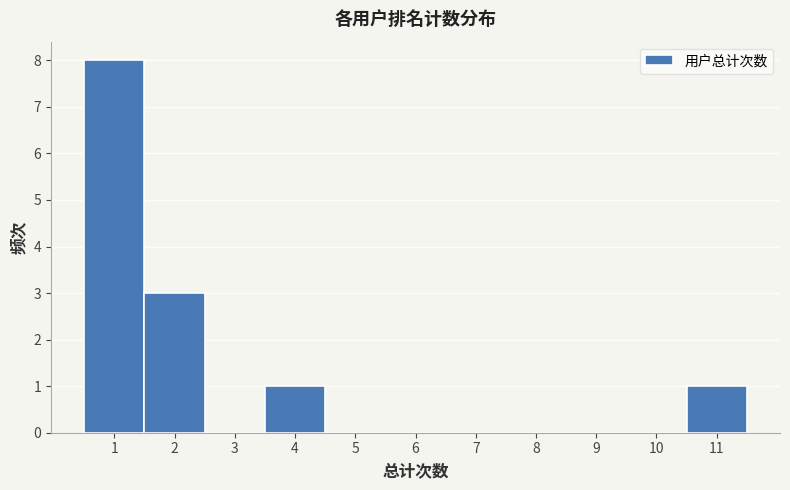

Over which range of the x-axis is the bar tallest?

0.5 to 1.5